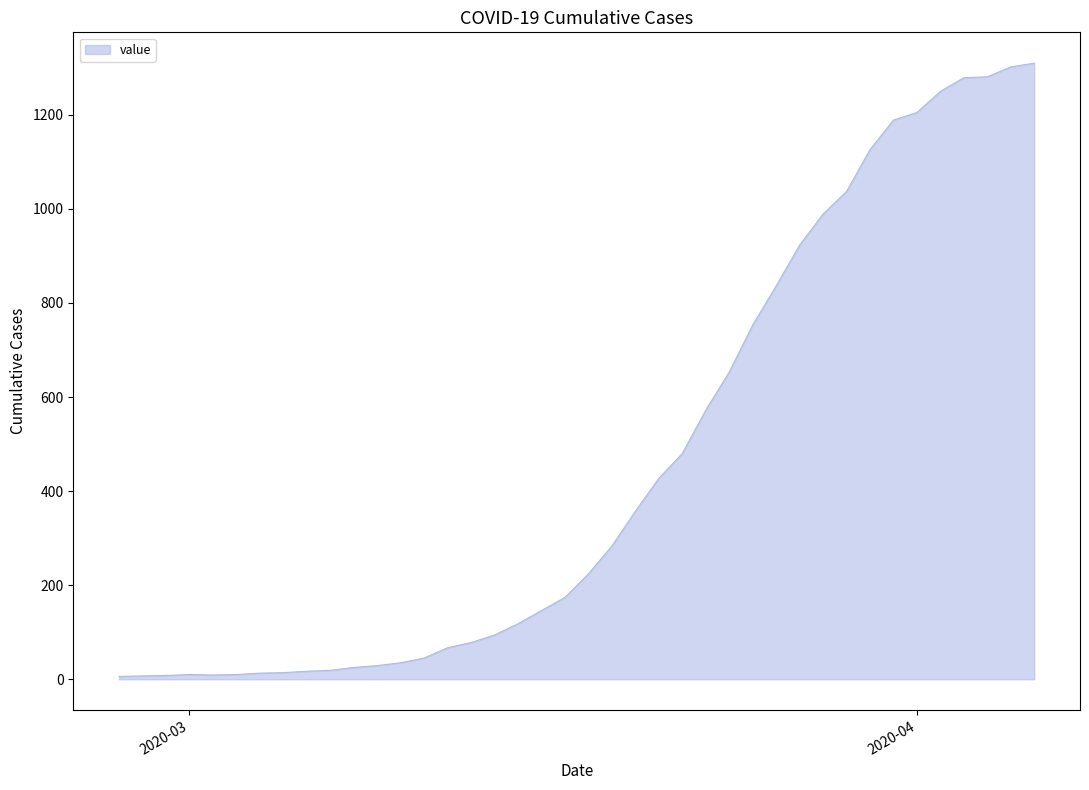

How many values are below 224?

20